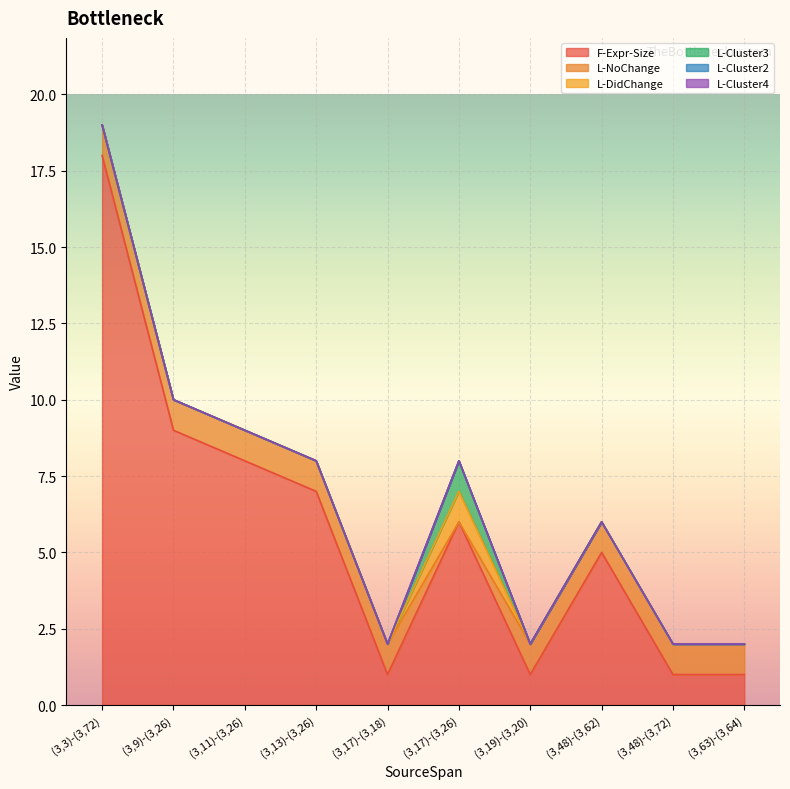

List the series in order of their peak value, lowest first.

L-Cluster2, L-Cluster4, L-NoChange, L-DidChange, L-Cluster3, F-Expr-Size